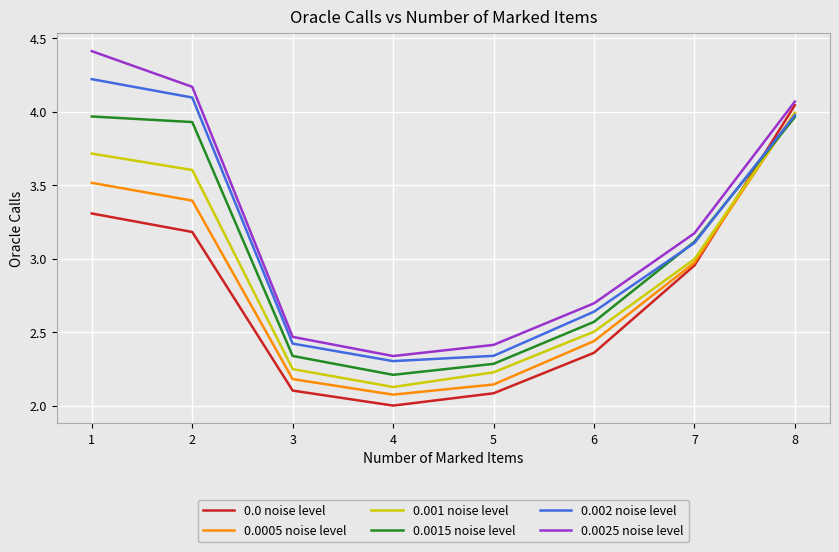

What are all the series names shown in the legend?

0.0 noise level, 0.0005 noise level, 0.001 noise level, 0.0015 noise level, 0.002 noise level, 0.0025 noise level